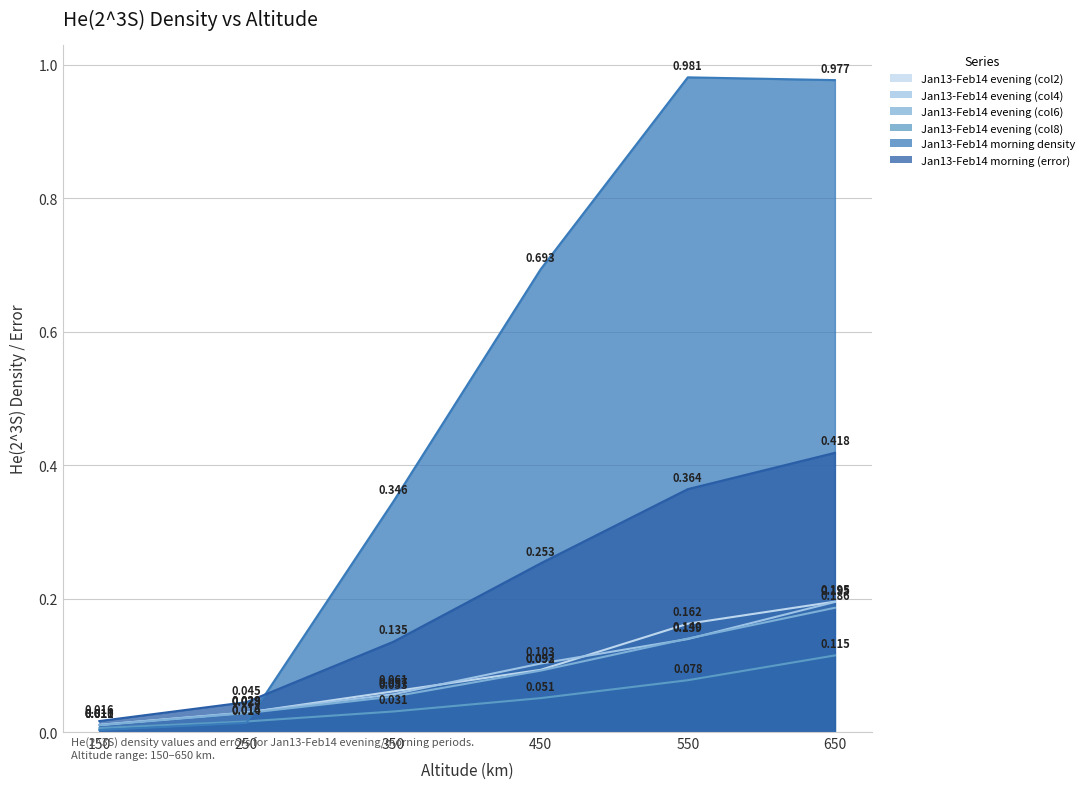

Where is the first local maximum for Jan13-Feb14 morning density?

550